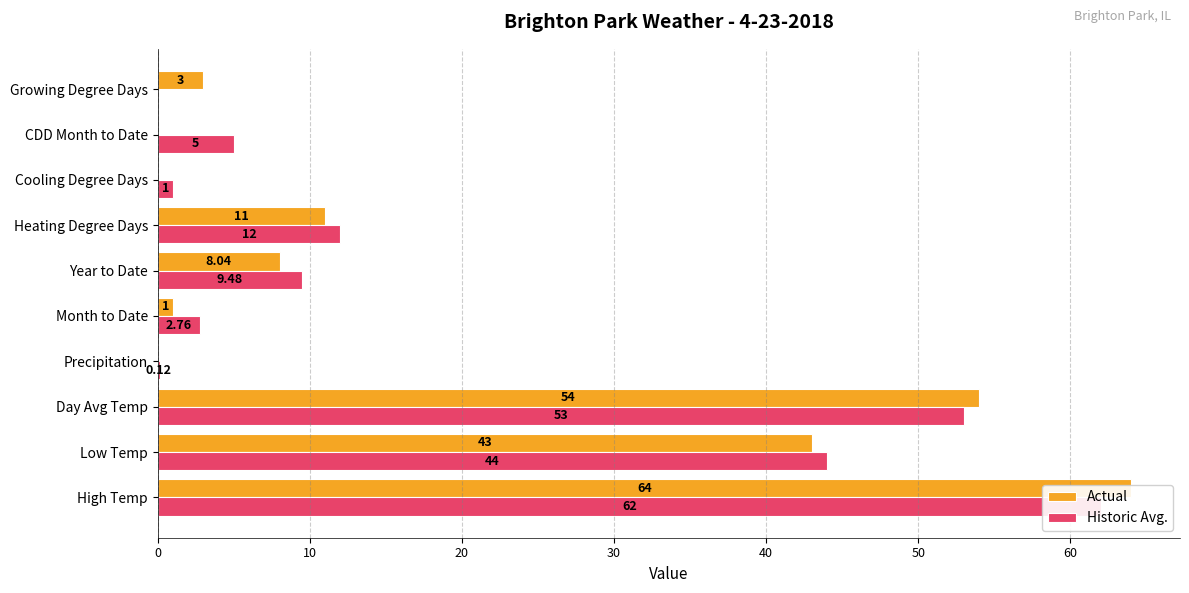

Between Precipitation and CDD Month to Date, which series saw the biggest shift?

Historic Avg.